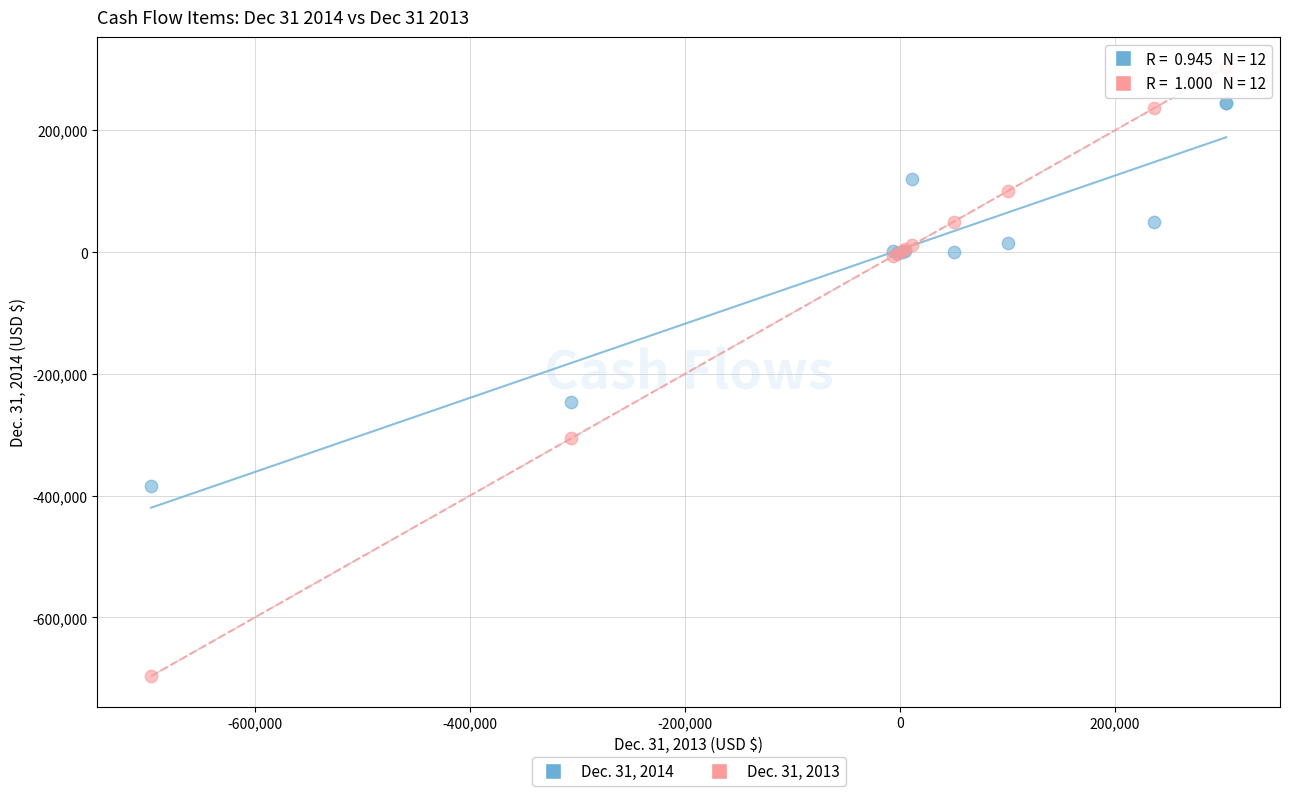

Which series contains the lowest Y value?

Dec. 31, 2013